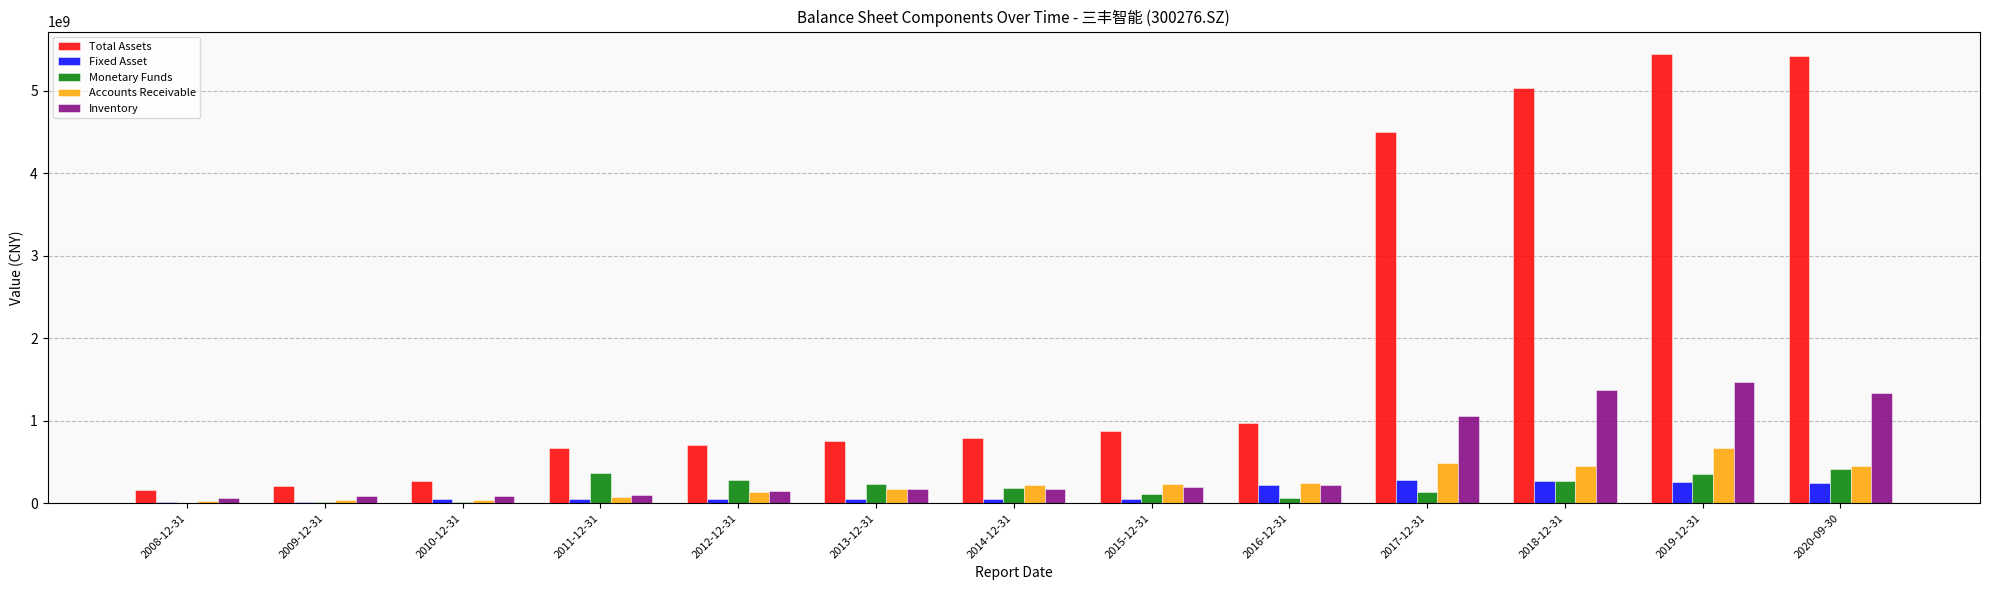

The value of Fixed Asset at 2019-12-31 is 440220102.1. True or false?

False